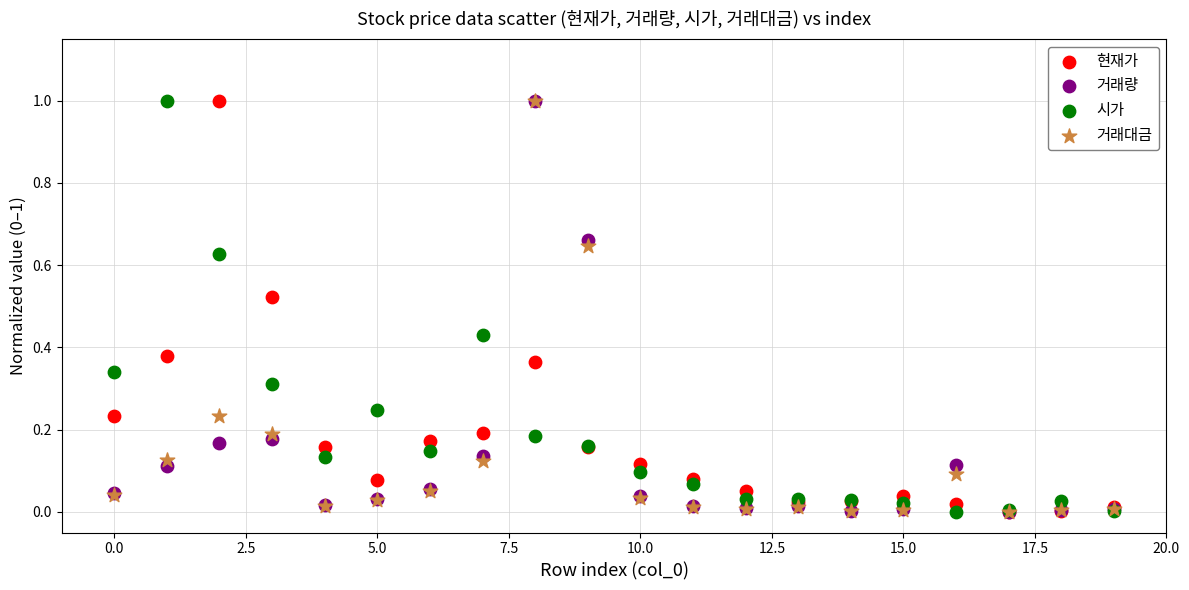

What are all the series names shown in the legend?

현재가, 거래량, 시가, 거래대금